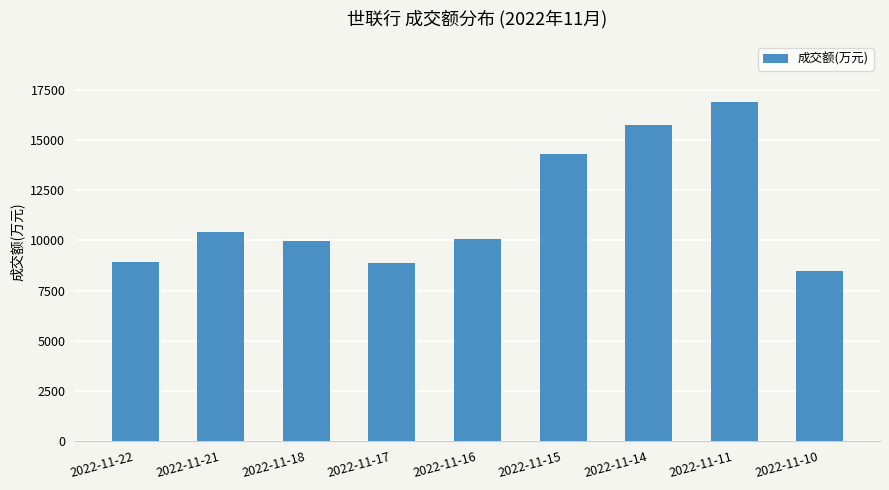

What is the value of the 2nd bar from the left?

10428